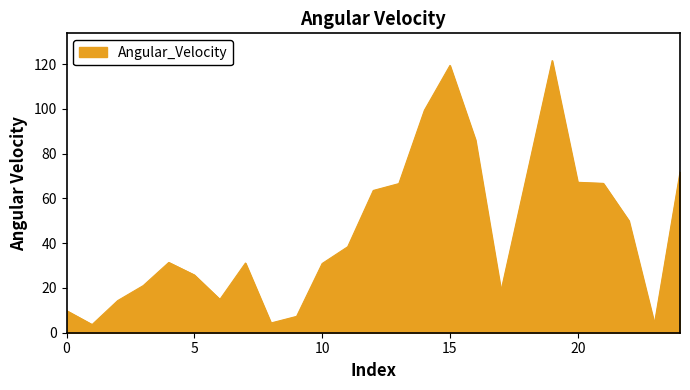

What is the smallest value displayed?

3.6